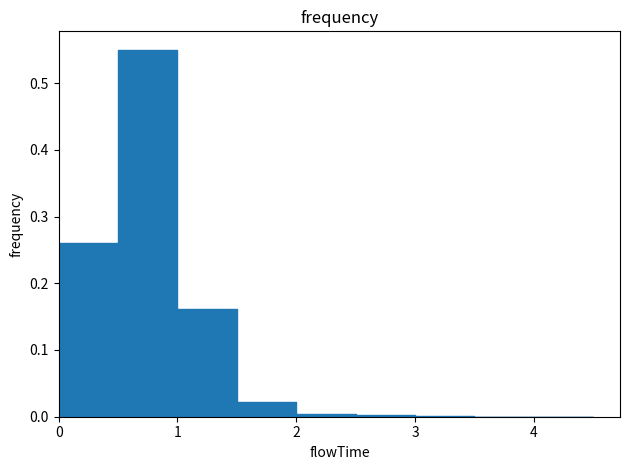

Which label corresponds to the largest value in the chart?

1.0